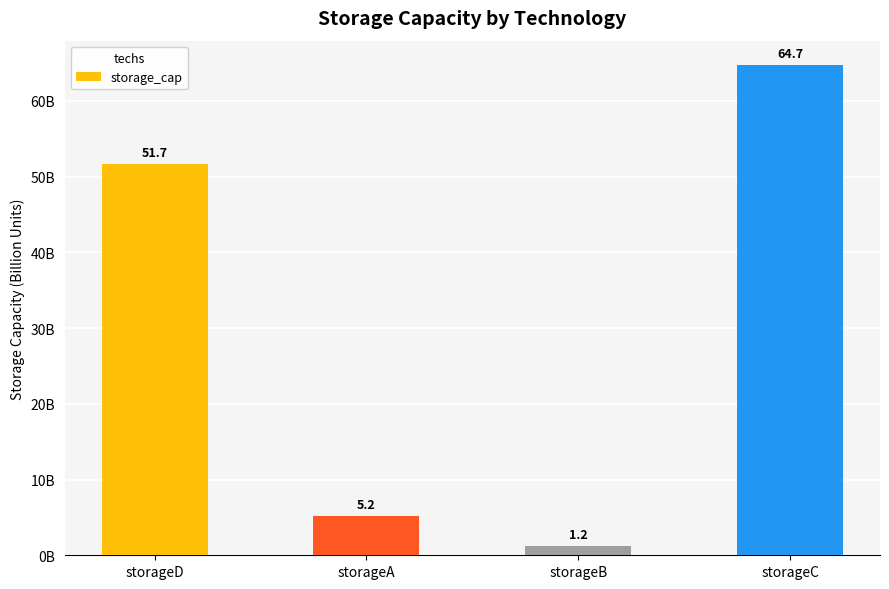

Rank the categories by value from highest to lowest.

storageC, storageD, storageA, storageB